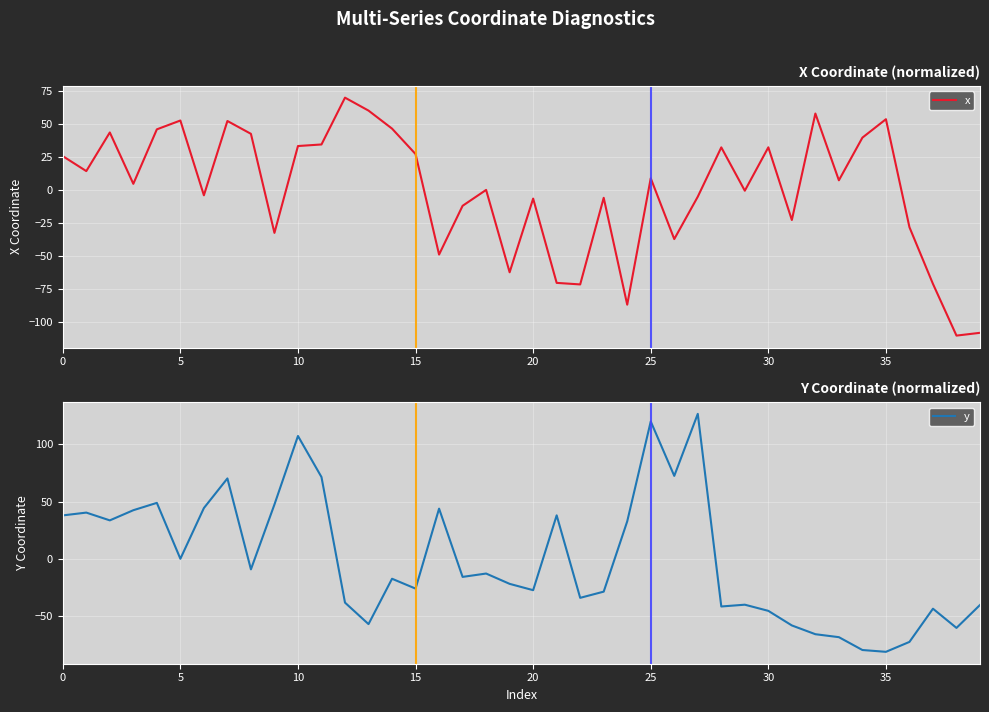

Read the y value at 19.

-21.6